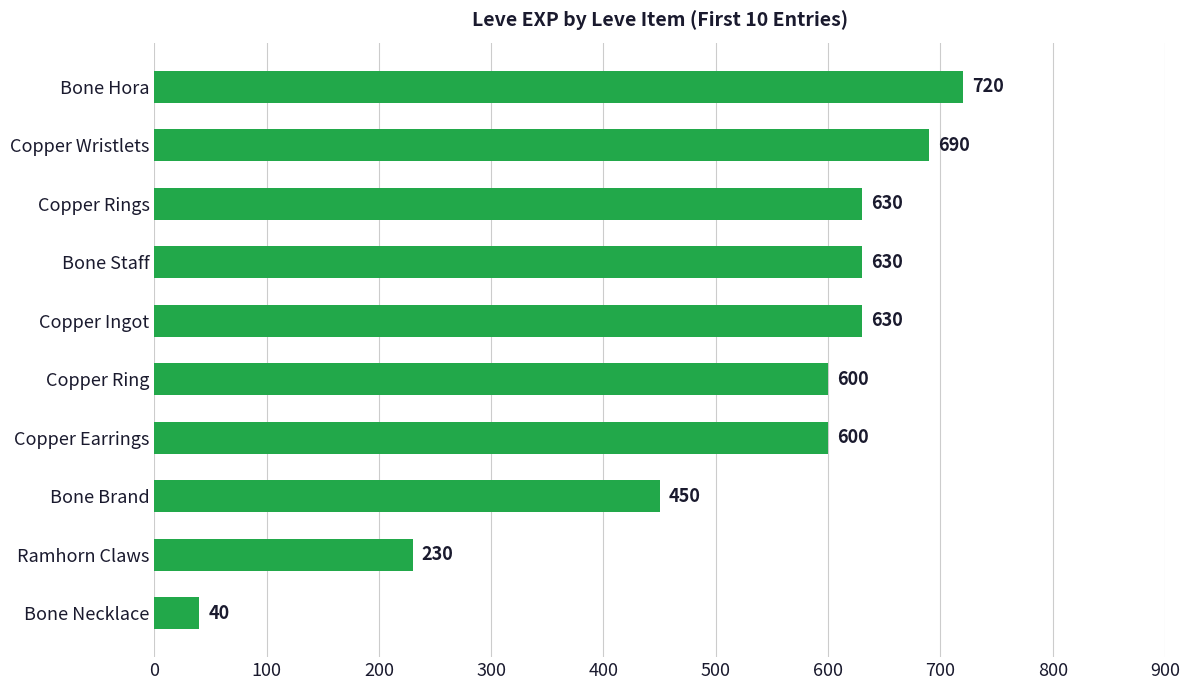

Reading bottom to top, extract all data points from this chart.

Bone Necklace=40	Ramhorn Claws=230	Bone Brand=450	Copper Earrings=600	Copper Ring=600	Copper Ingot=630	Bone Staff=630	Copper Rings=630	Copper Wristlets=690	Bone Hora=720